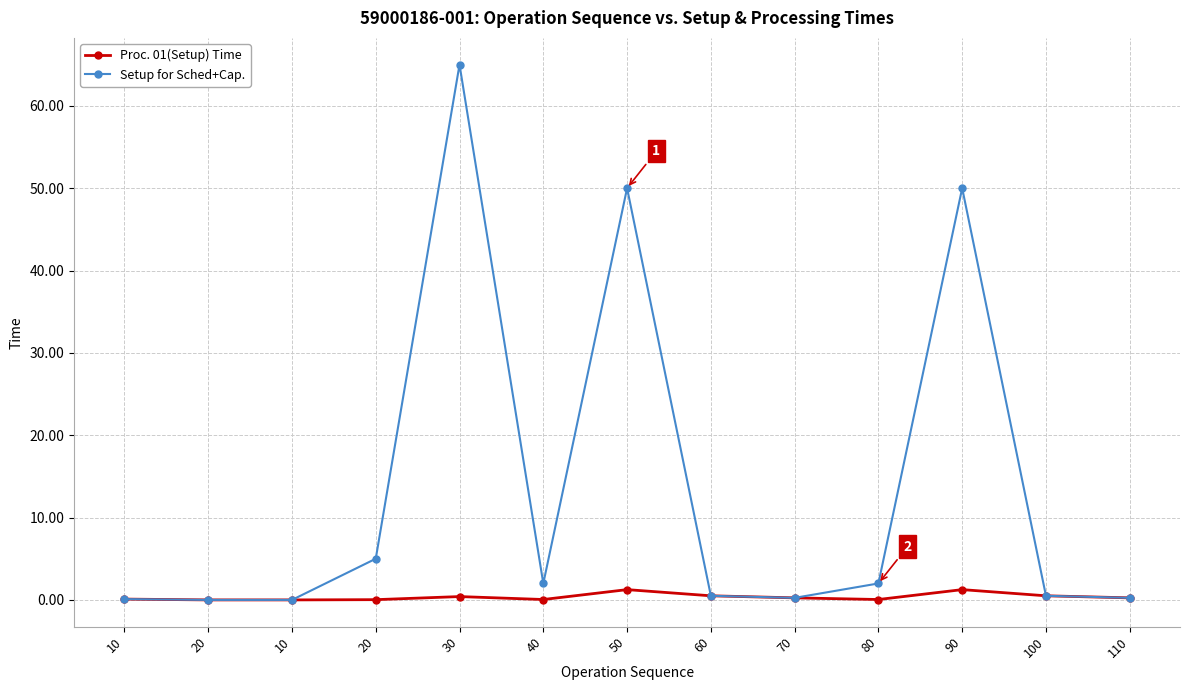

Which has a higher value, 40 or 100?

100